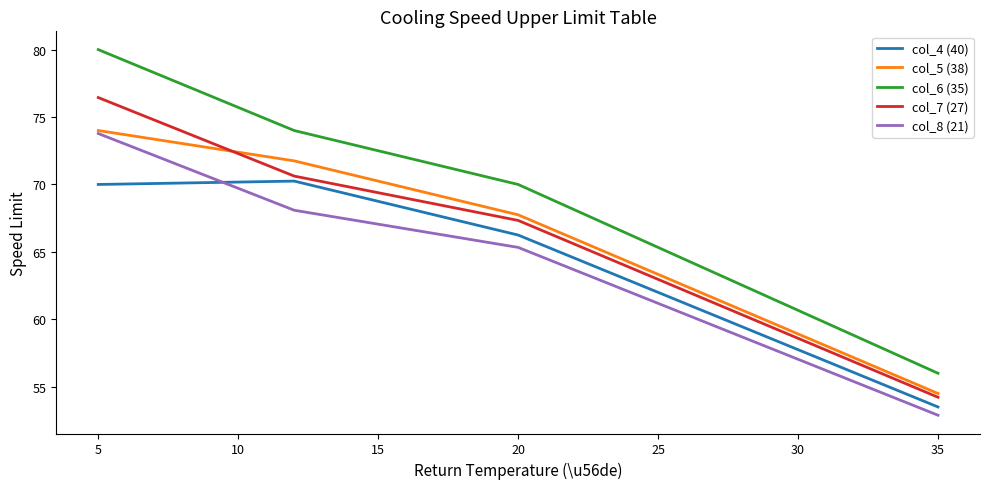

Which series has the largest total across all categories?

col_6 (35)